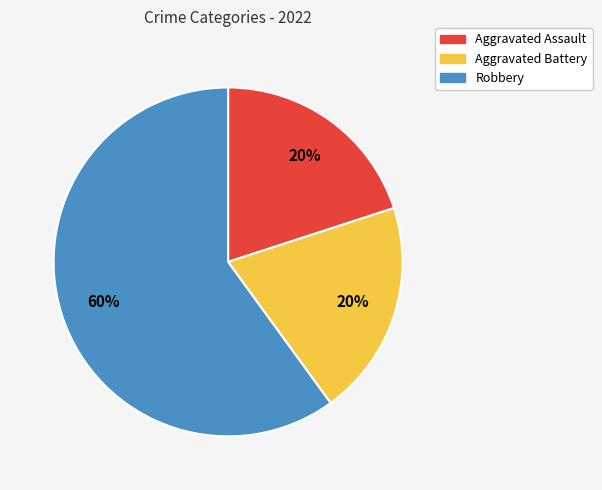

How many slices are in this pie chart?

3